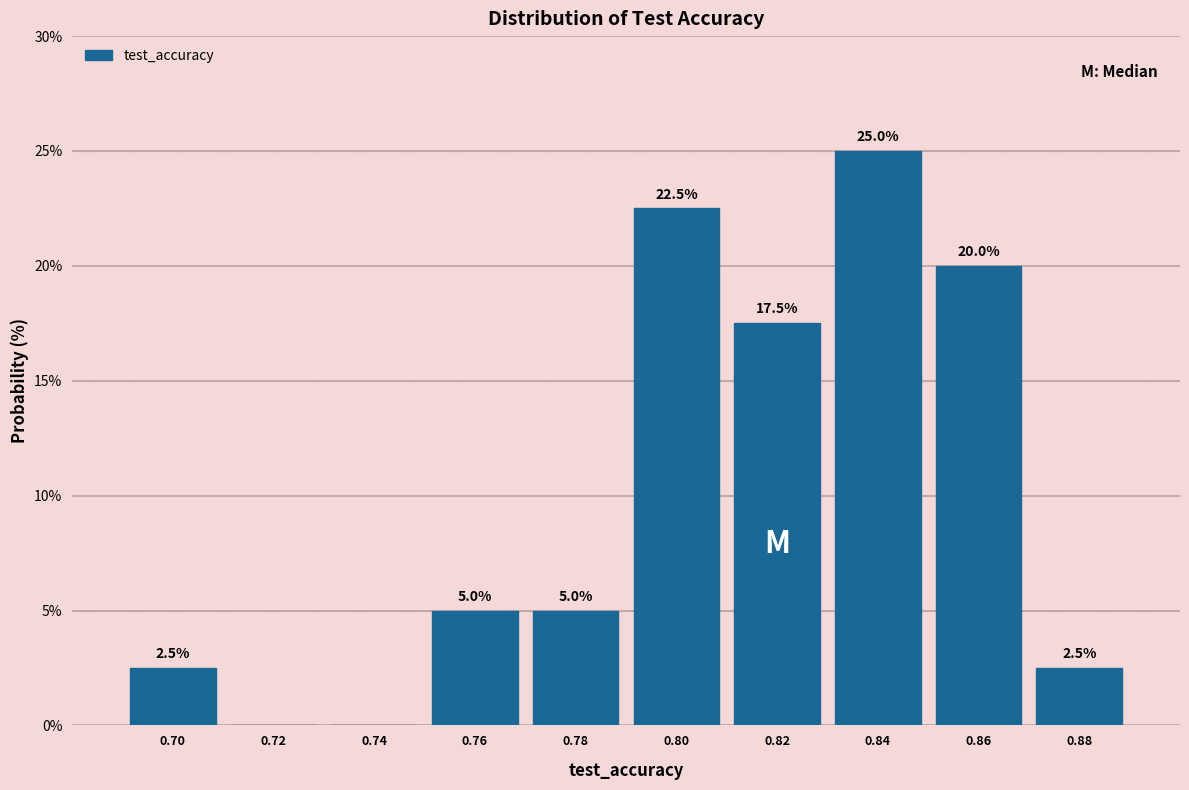

Reading left to right, what are all the values shown in this chart?

0.70=2.5	0.72=0.0	0.74=0.0	0.76=5.0	0.78=5.0	0.80=22.5	0.82=17.5	0.84=25.0	0.86=20.0	0.88=2.5